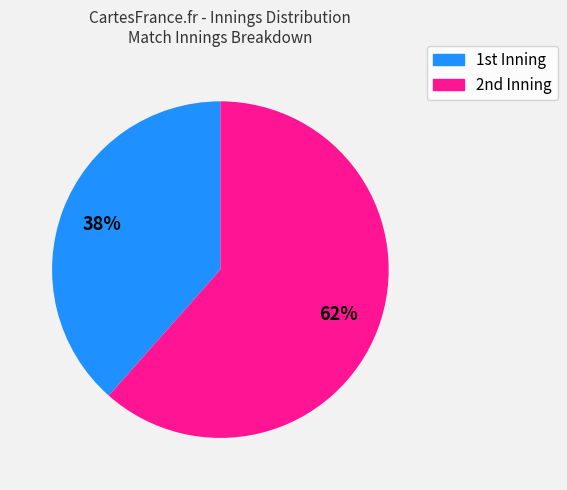

Is there a majority slice in this chart?

Yes